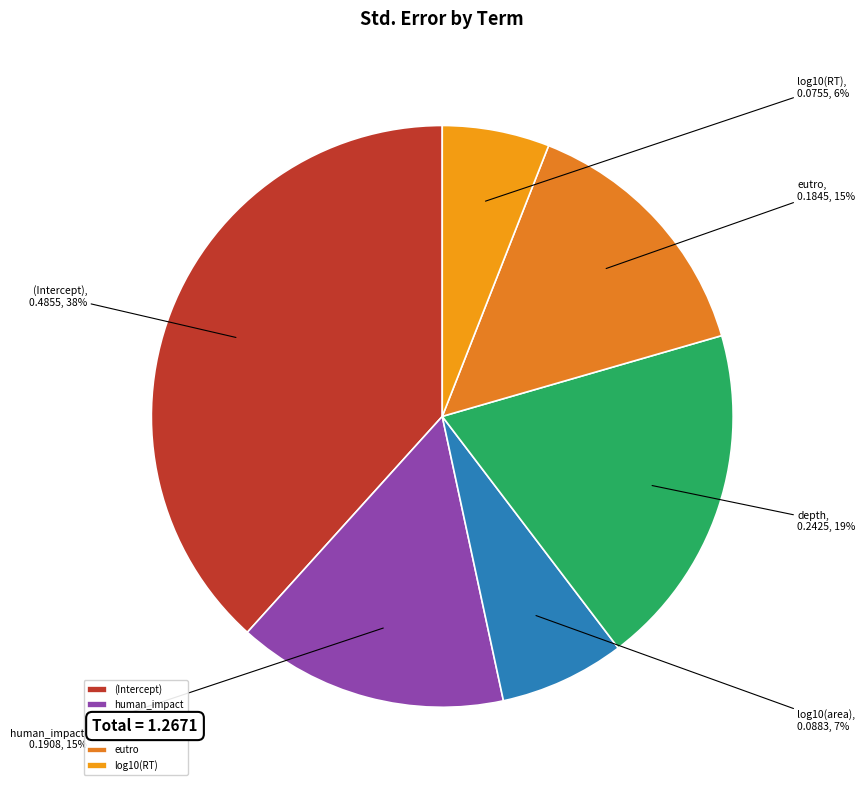

To the nearest percent, what portion does human_impact represent?

15%